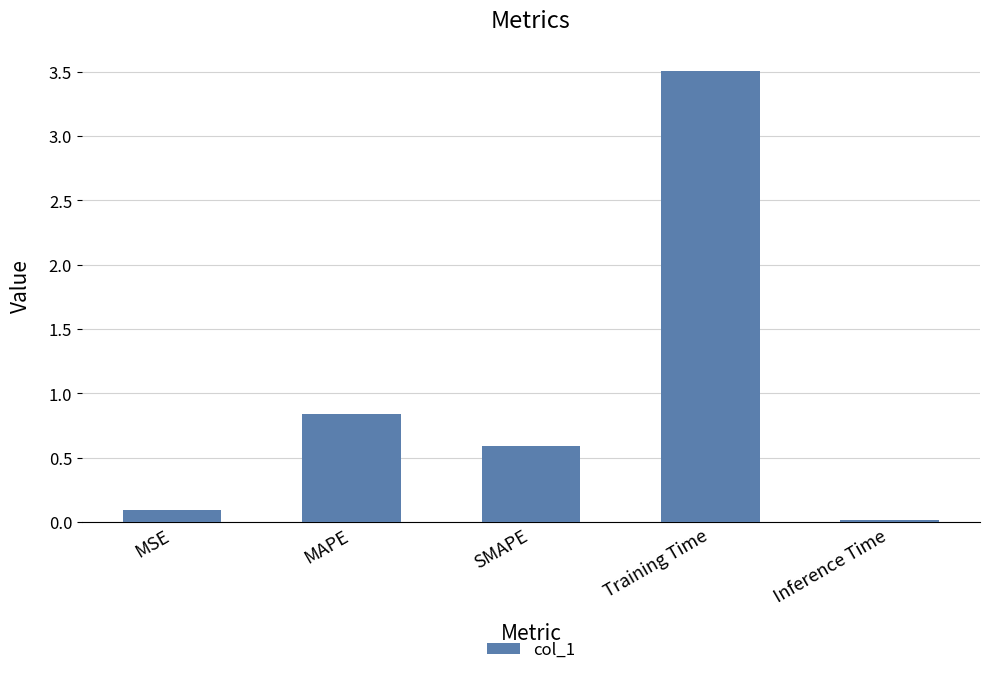

Does the chart contain stacked bars?

No